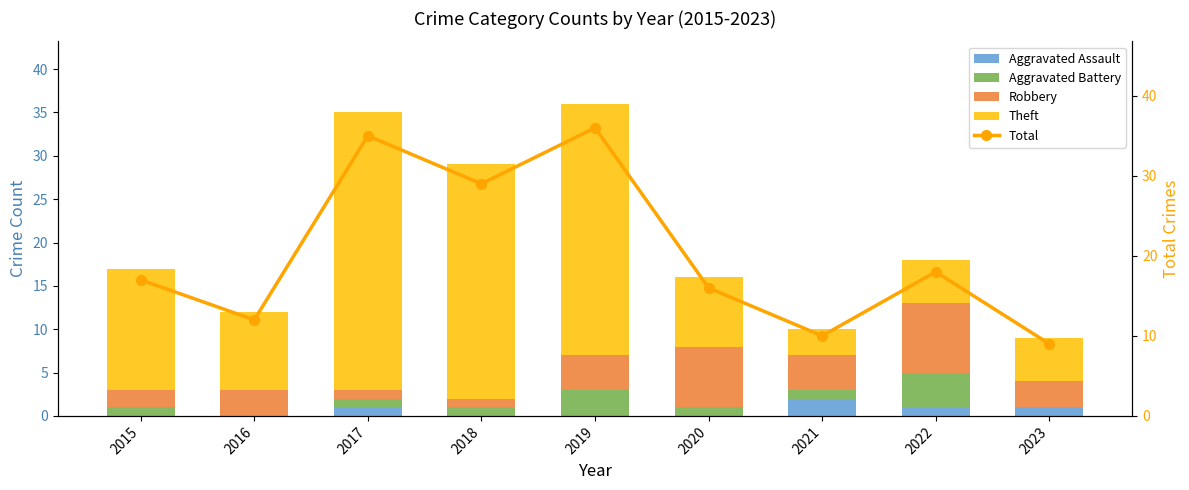

Which series has the widest spread of values?

Theft